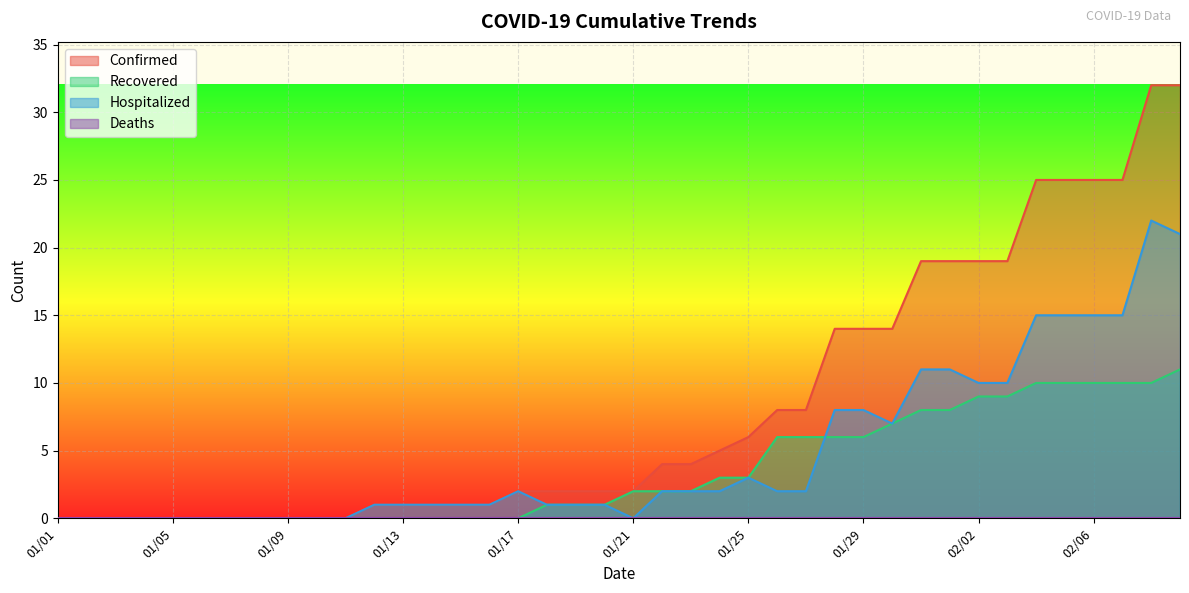

What is the difference between the maximum and minimum values in the Hospitalized series?

22